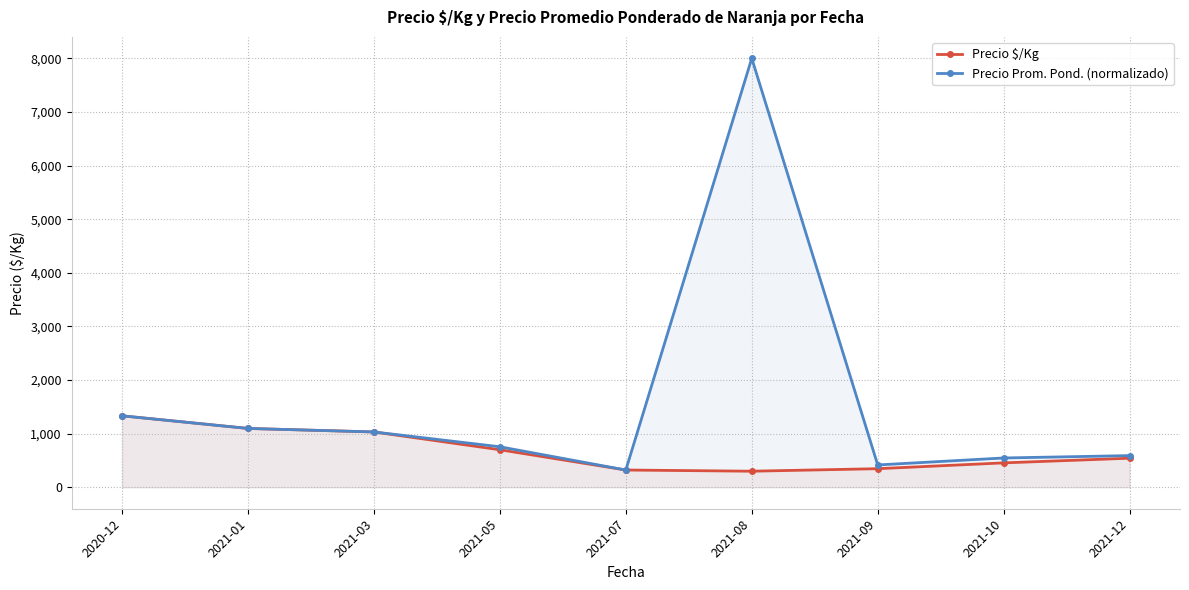

The value of Precio Prom. Pond. (normalizado) at 2021-10 is 546.7. True or false?

True